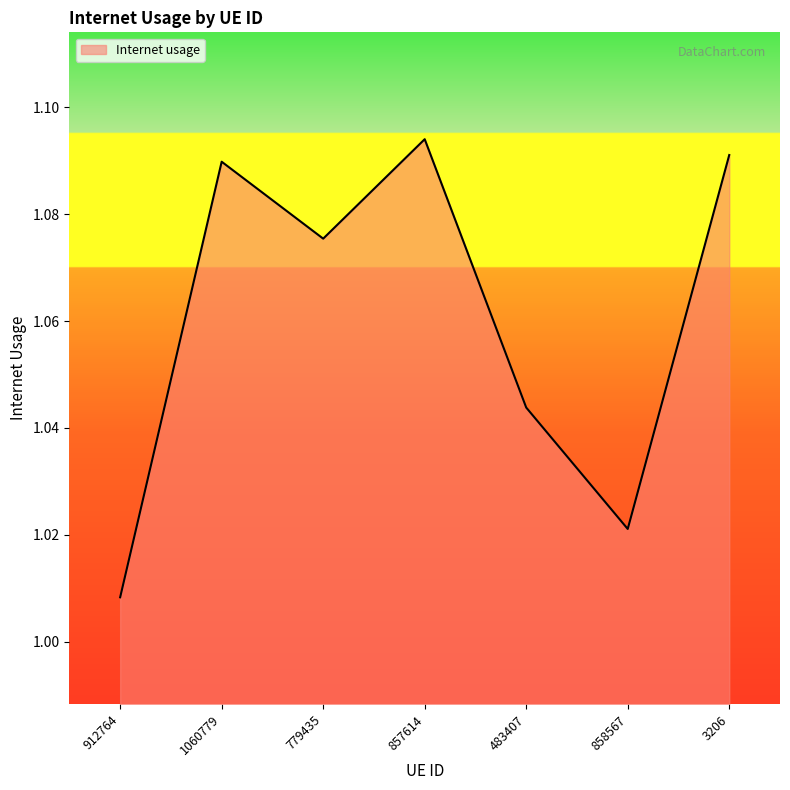

Which label corresponds to the largest value in the chart?

857614